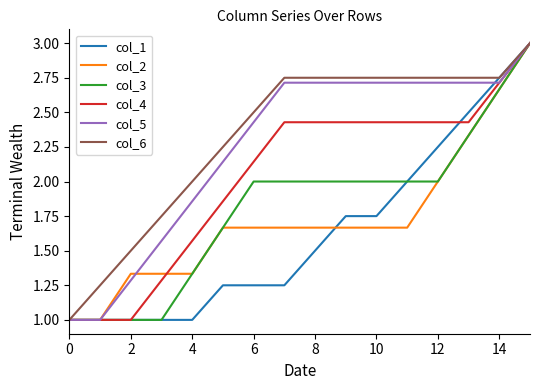

What is the average value of the col_4 series?

2.0